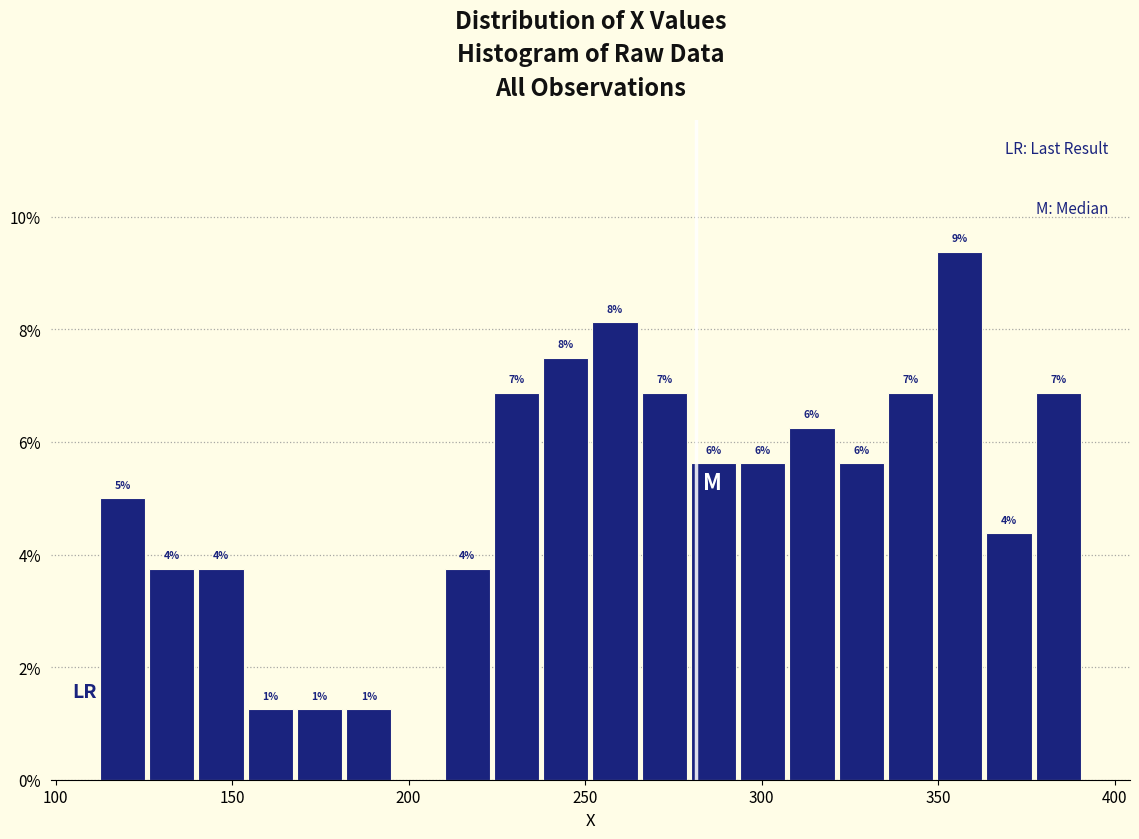

Around what value on the x-axis is the tallest bar? Give the approximate position of its centre, as read against the axis.

355